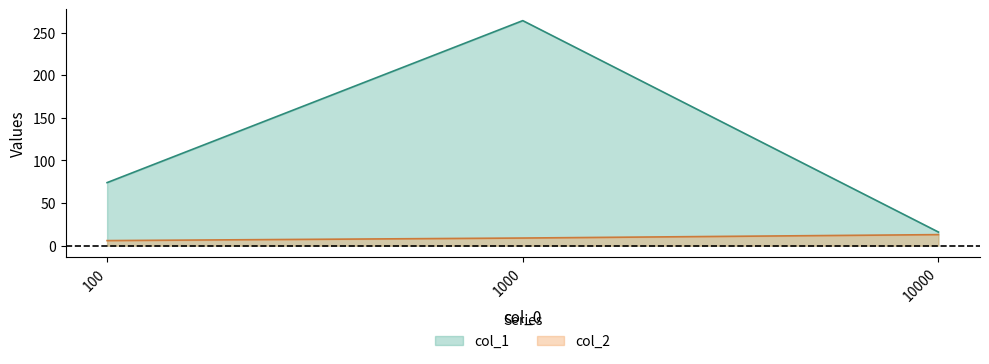

What is the difference between the maximum and minimum values in the col_1 series?

248